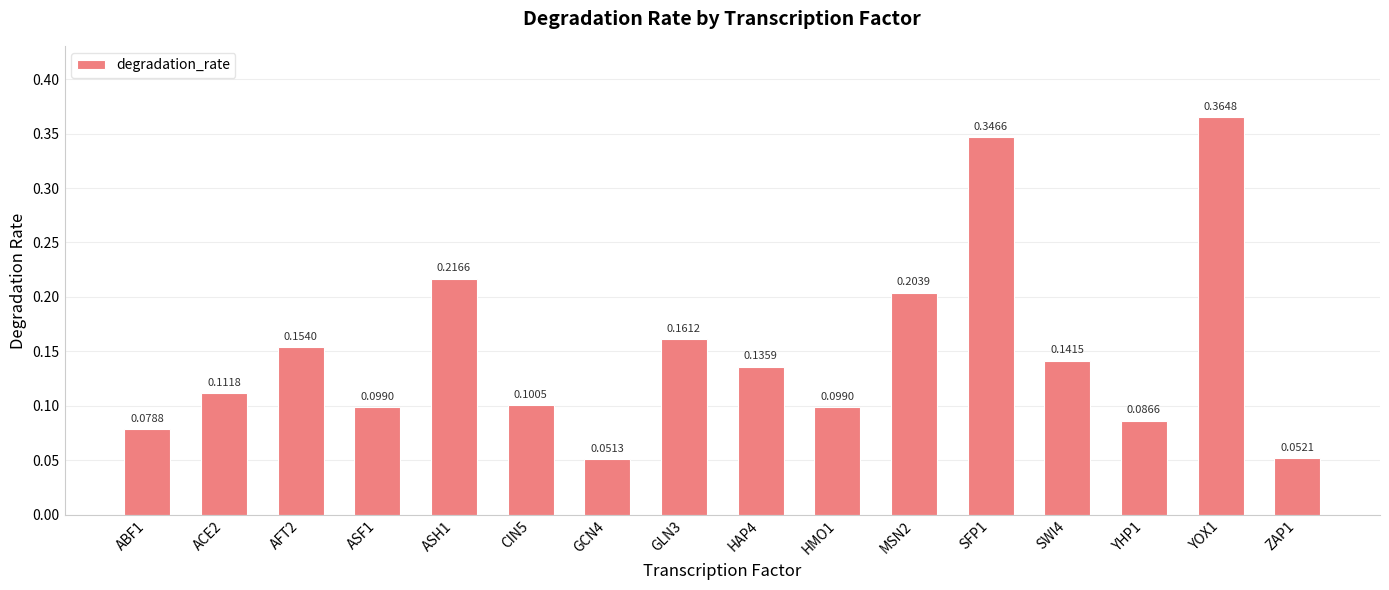

What is the sum of all values?

2.4